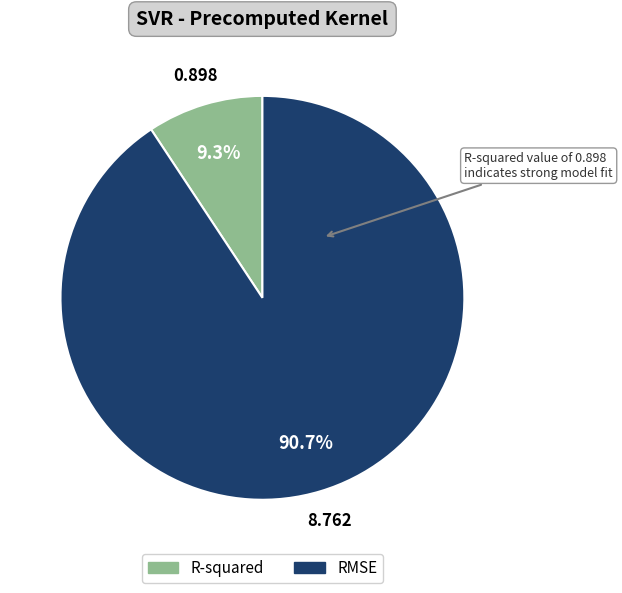

Is the sum of R-squared and RMSE greater than half?

Yes